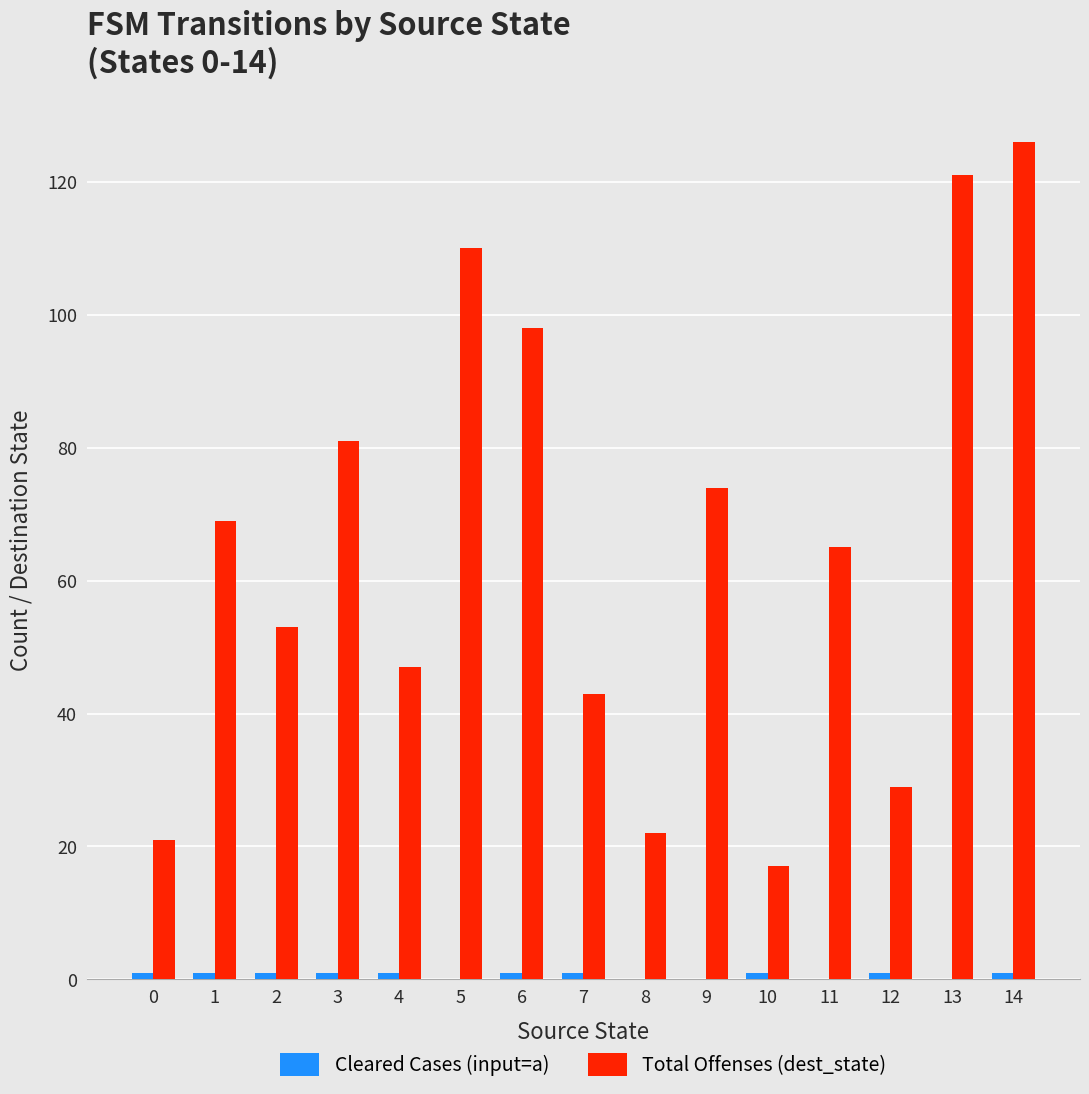

Which category has the highest value across all series?

14